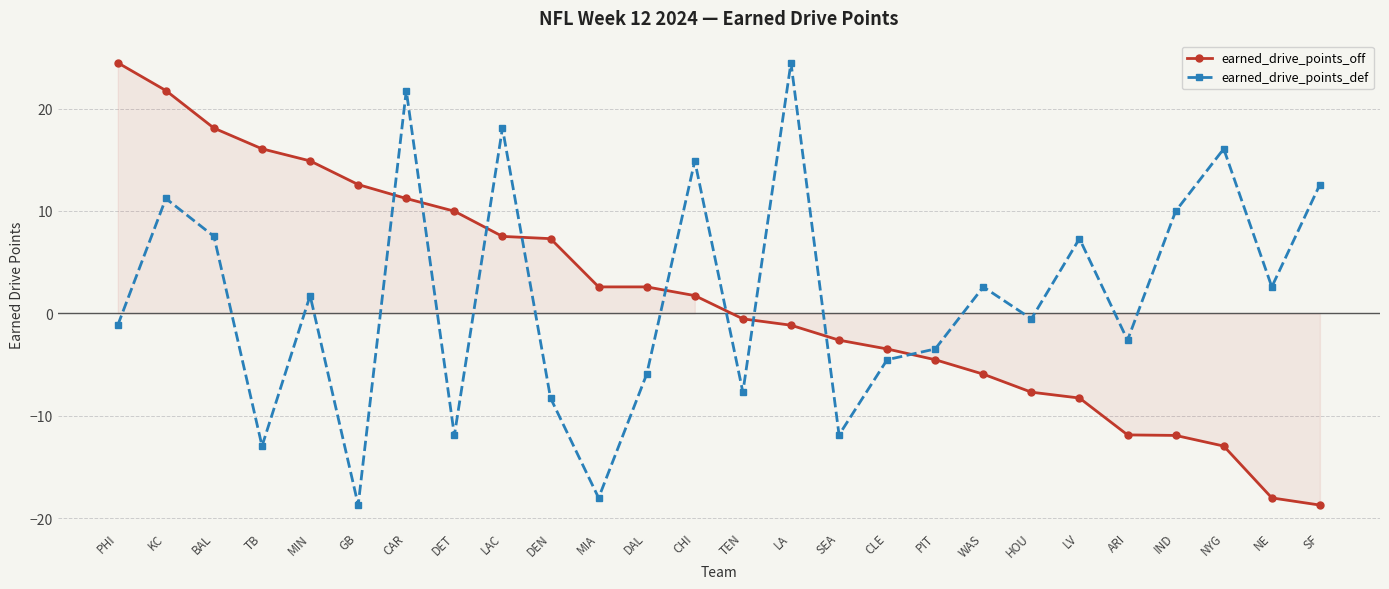

The value of earned_drive_points_def at NE is 2.6. True or false?

True